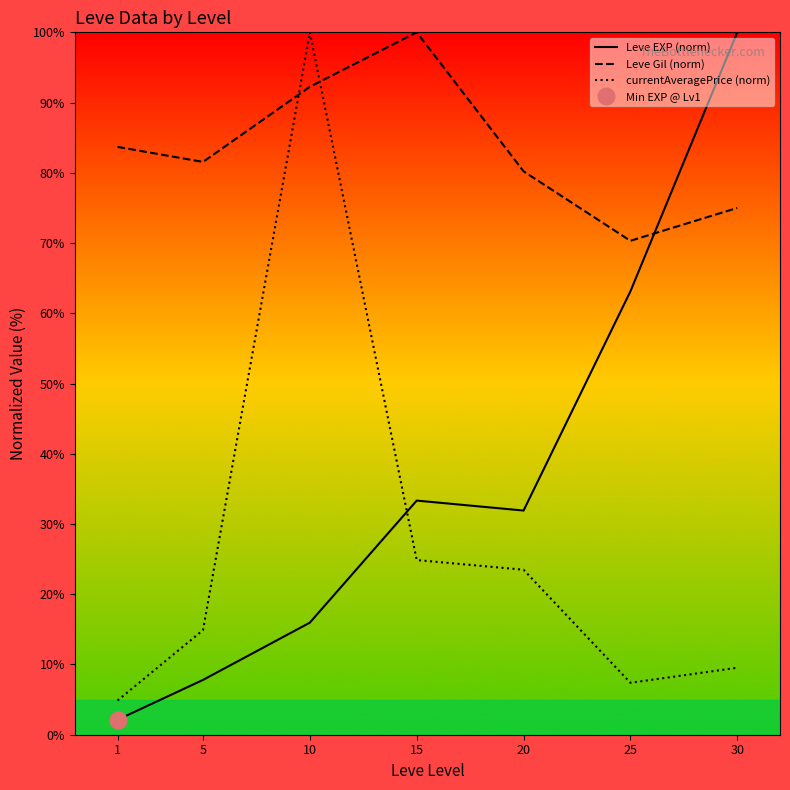

At which label does currentAveragePrice (norm) first exceed 14?

5